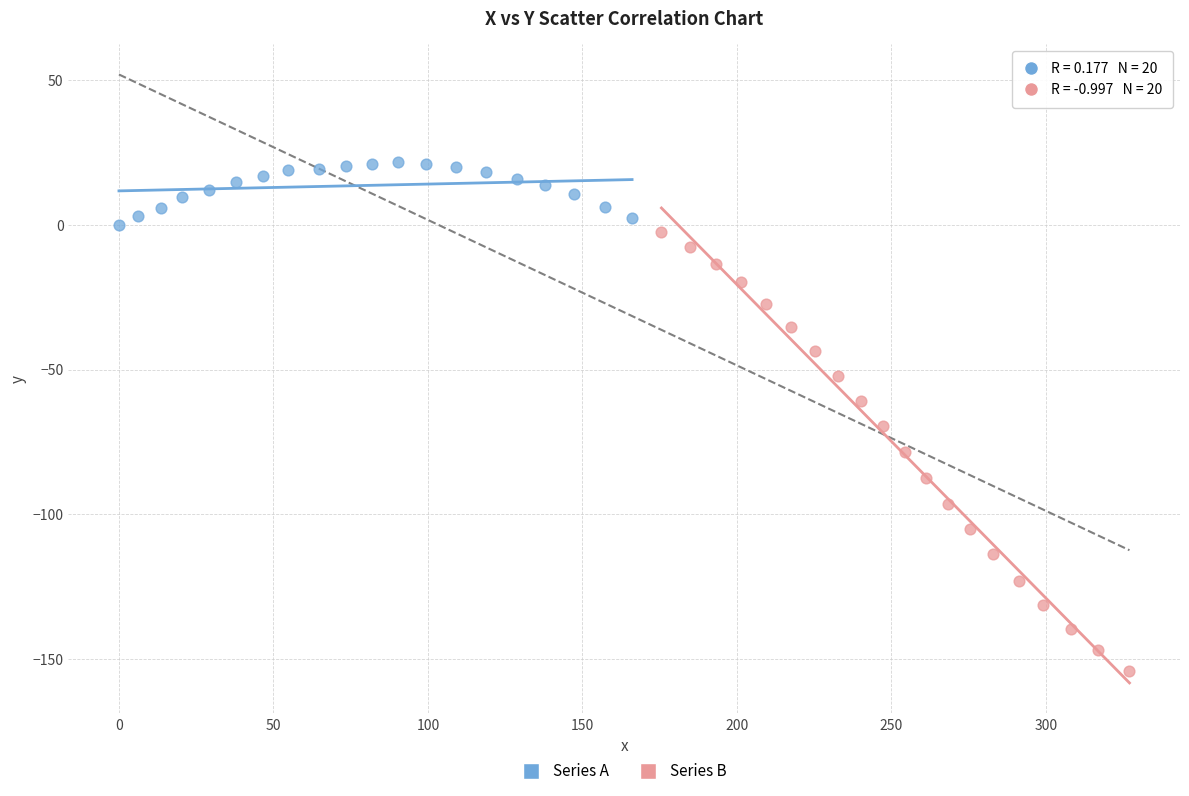

Which series has the widest spread of Y values?

Series B